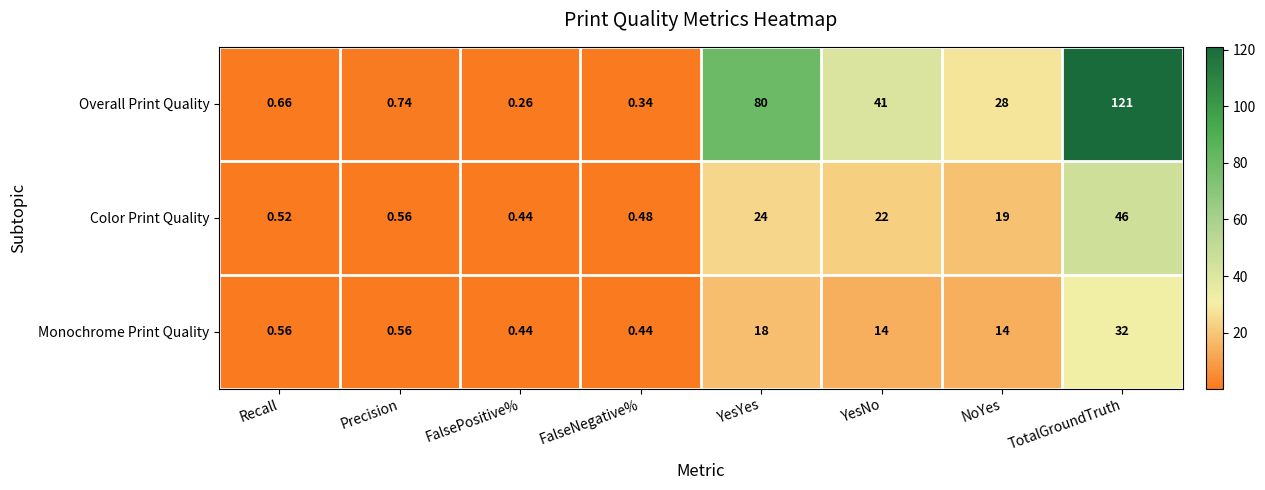

At which label does Monochrome Print Quality reach its peak?

TotalGroundTruth